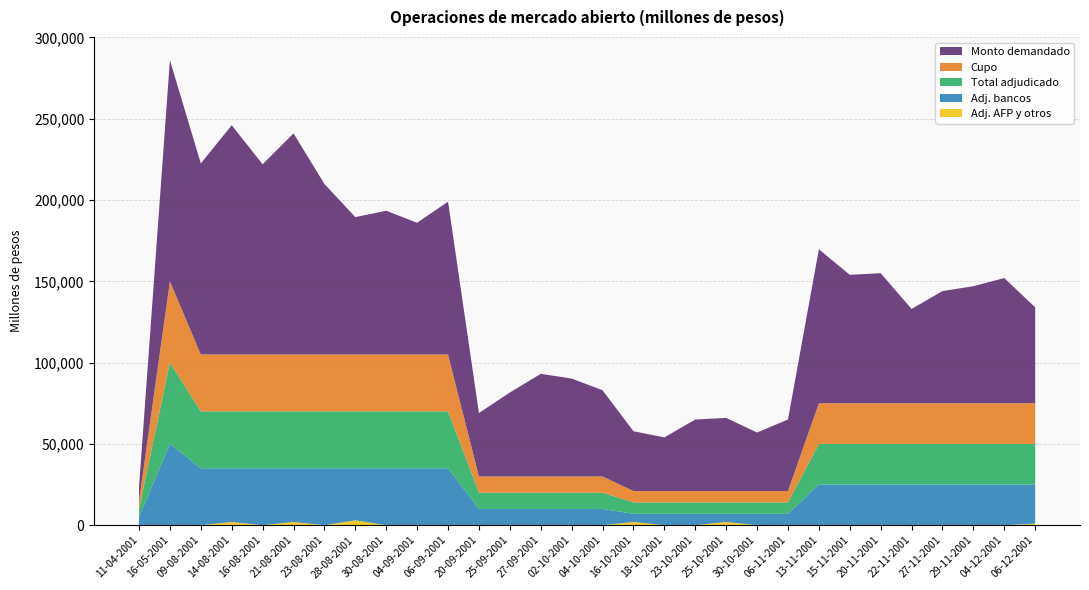

Reading left to right, what are all the values shown in this chart?

Cupo: 5000	50000	35000	35000	35000	35000	35000	35000	35000	35000	35000	10000	10000	10000	10000	10000	7000	7000	7000	7000	7000	7000	25000	25000	25000	25000	25000	25000	25000	25000
Monto demandado: 8450	136000	117500	141000	117000	136000	104870	84500	88400	81000	94000	39000	51600	63100	60200	53000	36800	33000	44000	45000	36000	44000	94700	79000	80000	58000	69000	72000	77000	59000
Total adjudicado: 5000	50000	35000	35000	35000	35000	35000	35000	35000	35000	35000	10000	10000	10000	10000	10000	7000	7000	7000	7000	7000	7000	25000	25000	25000	25000	25000	25000	25000	25000
Adj. bancos: 5000	50000	35000	33000	35000	33000	35000	32000	35000	35000	35000	10000	10000	10000	10000	10000	5000	7000	7000	5000	7000	7000	25000	25000	25000	25000	25000	25000	25000	24000
Adj. AFP y otros: 0	0	0	2000	0	2000	0	3000	0	0	0	0	0	0	0	0	2000	0	0	2000	0	0	0	0	0	0	0	0	0	1000